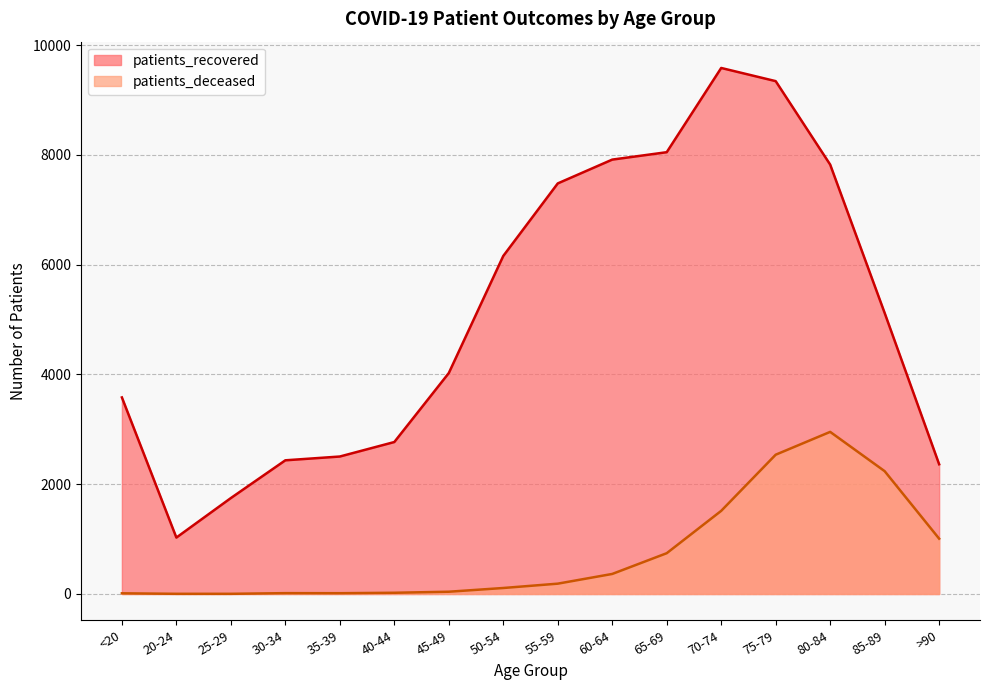

Which series has the largest total across all categories?

patients_recovered